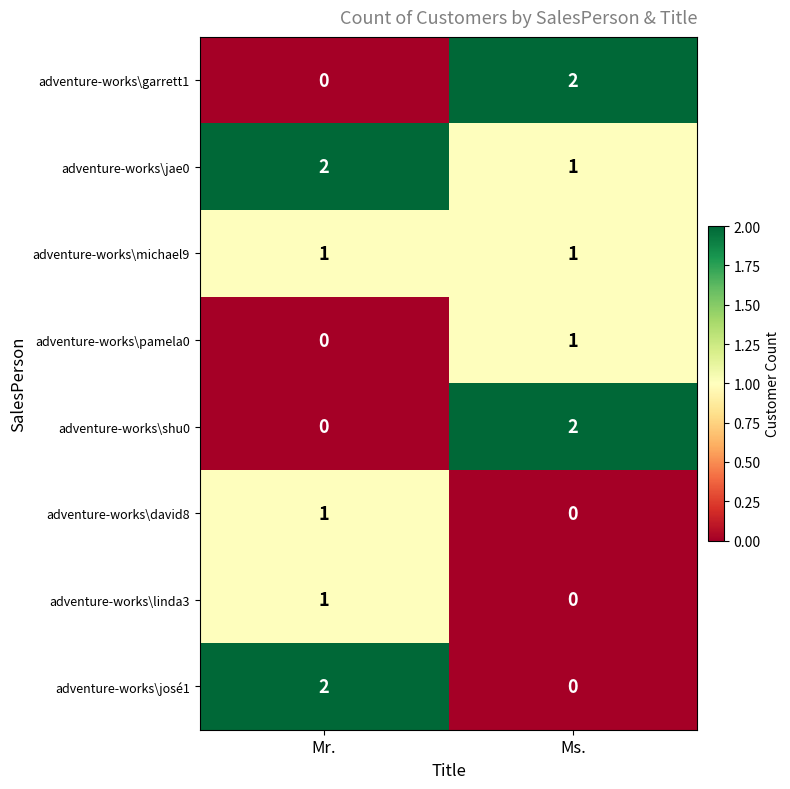

What is the total value across all series at Mr.?

7